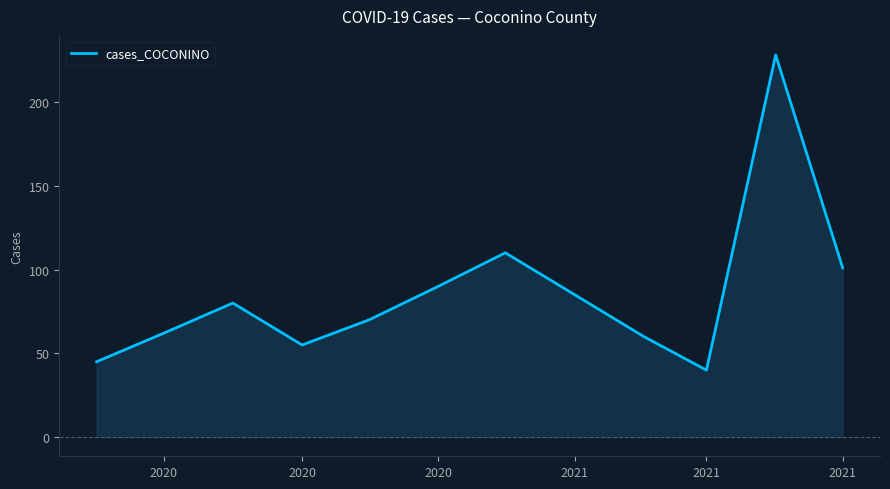

How many categories are shown in the chart?

12